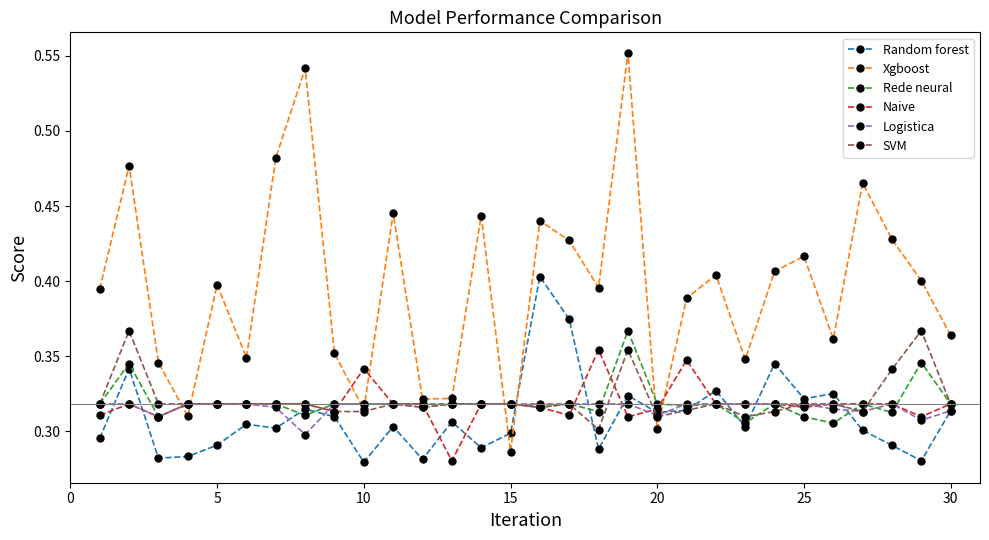

Which series has the largest total across all categories?

Xgboost